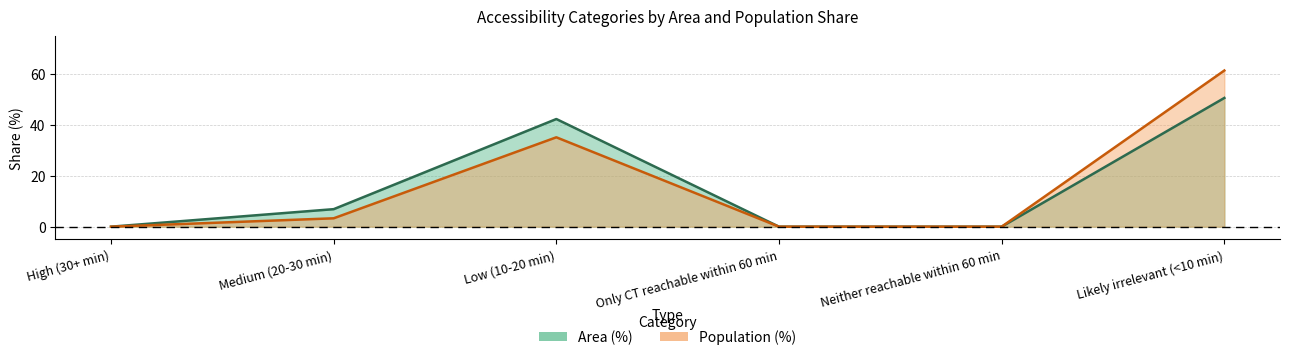

Reading left to right, transcribe all the data shown in this chart.

Area (%): High (30+ min)=0.0	Medium (20-30 min)=6.9	Low (10-20 min)=42.4	Only CT reachable within 60 min=0.0	Neither reachable within 60 min=0.0	Likely irrelevant (<10 min)=50.7
Population (%): High (30+ min)=0.0	Medium (20-30 min)=3.3	Low (10-20 min)=35.2	Only CT reachable within 60 min=0.0	Neither reachable within 60 min=0.0	Likely irrelevant (<10 min)=61.5